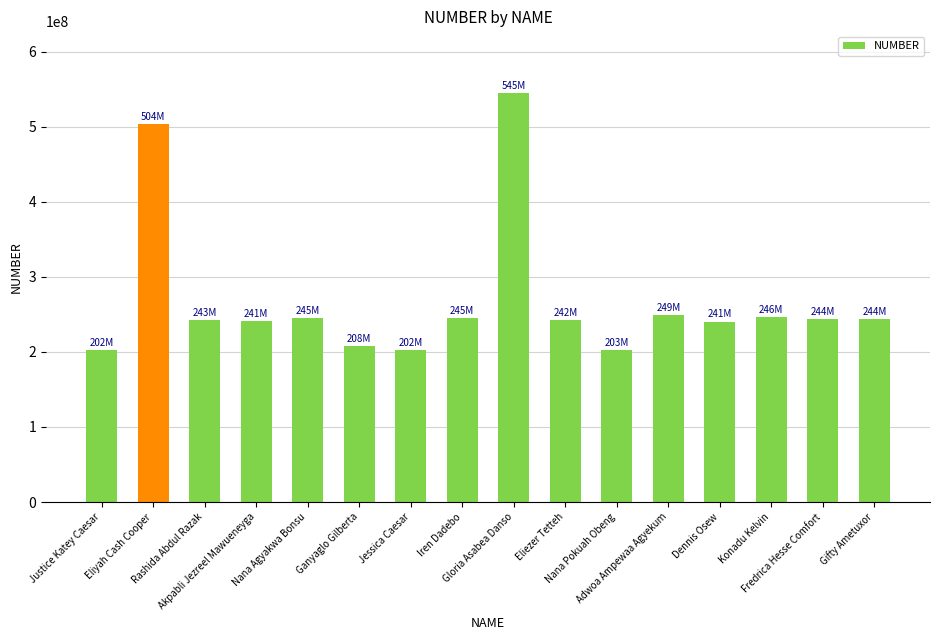

What is the maximum value shown in the chart?

545417109